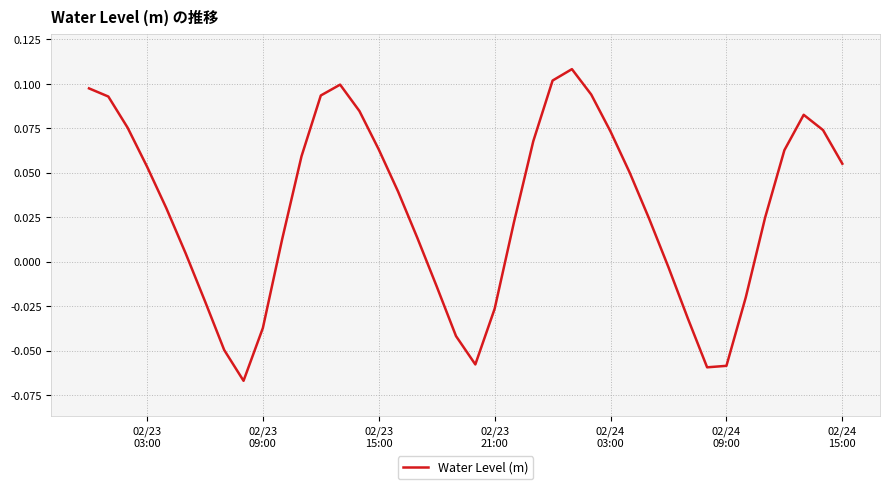

How many lines are shown in the chart?

1